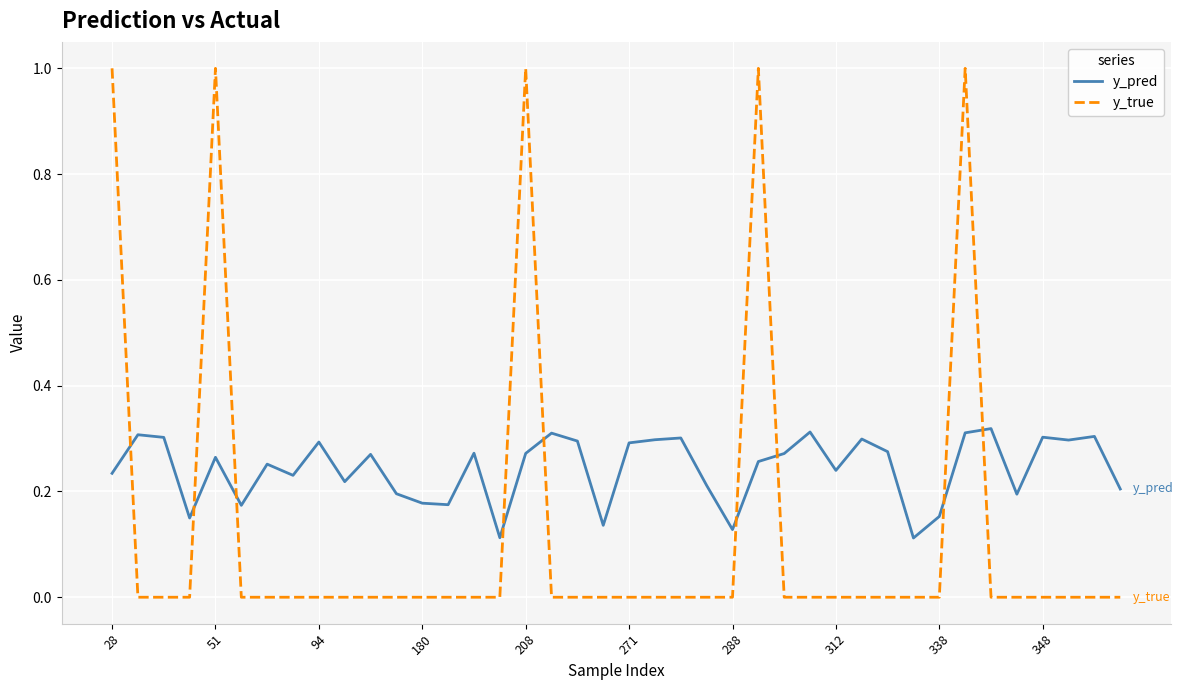

What is the greatest value displayed?

1.0